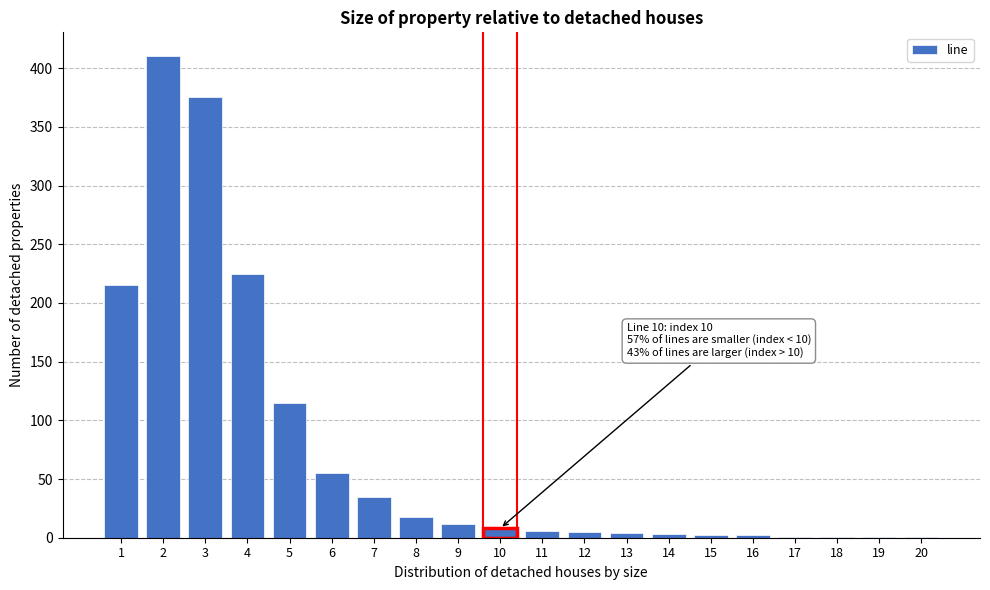

What is the maximum value shown in the chart?

410